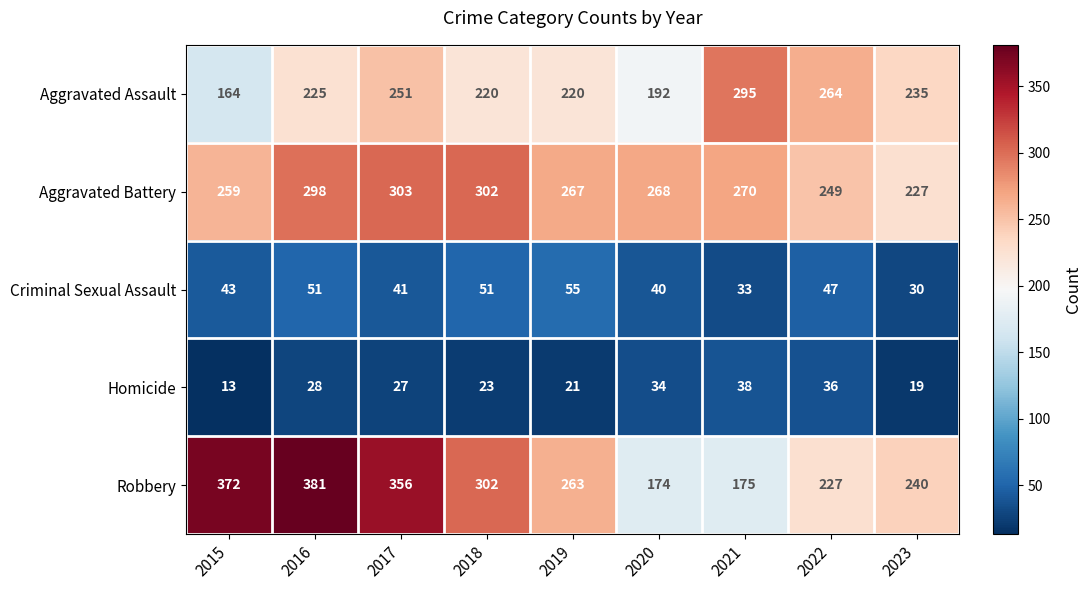

The value of Homicide at 2017 is 27. True or false?

True